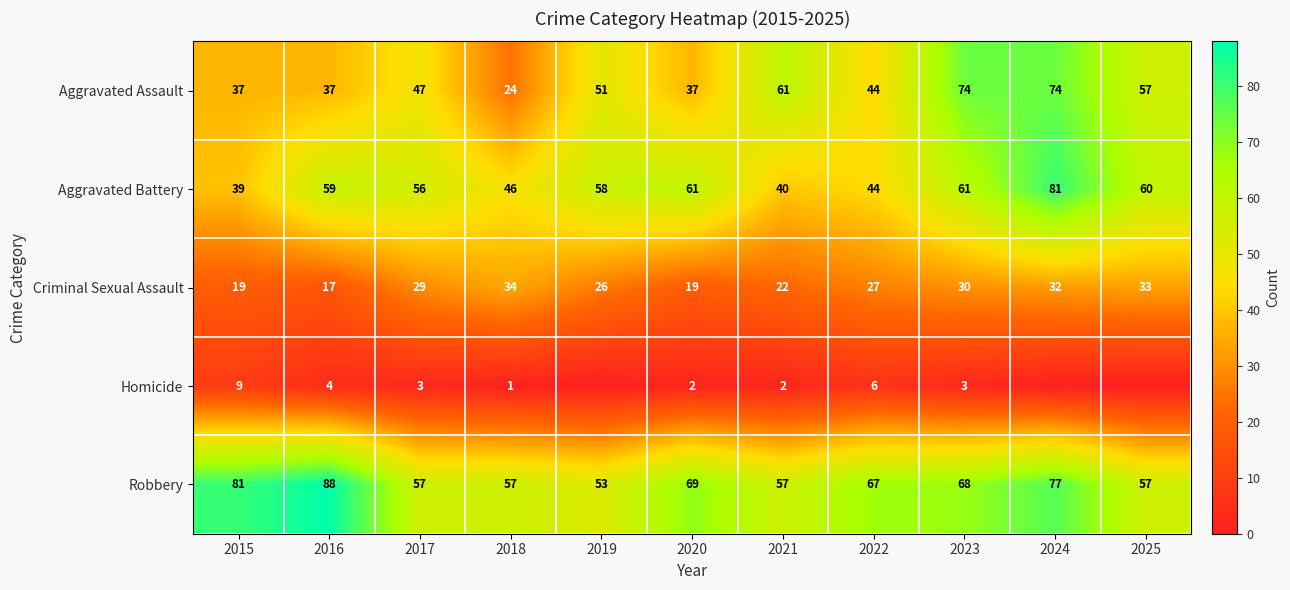

Is the value of Aggravated Battery at 2019 greater than the value of Aggravated Assault at 2024?

No